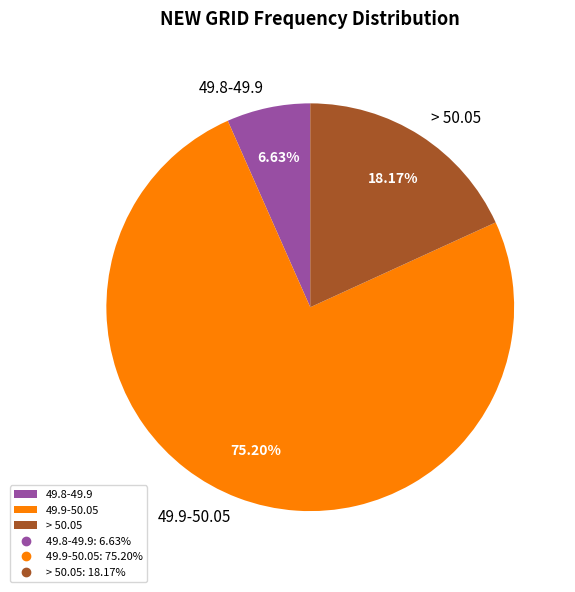

Which has a higher value, 49.8-49.9 or > 50.05?

> 50.05